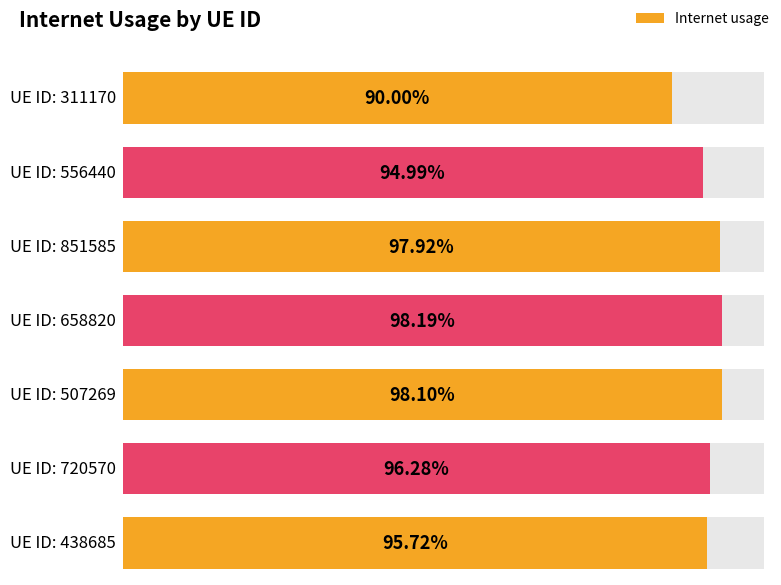

List the labels in order of value, largest first.

658820, 507269, 851585, 720570, 438685, 556440, 311170